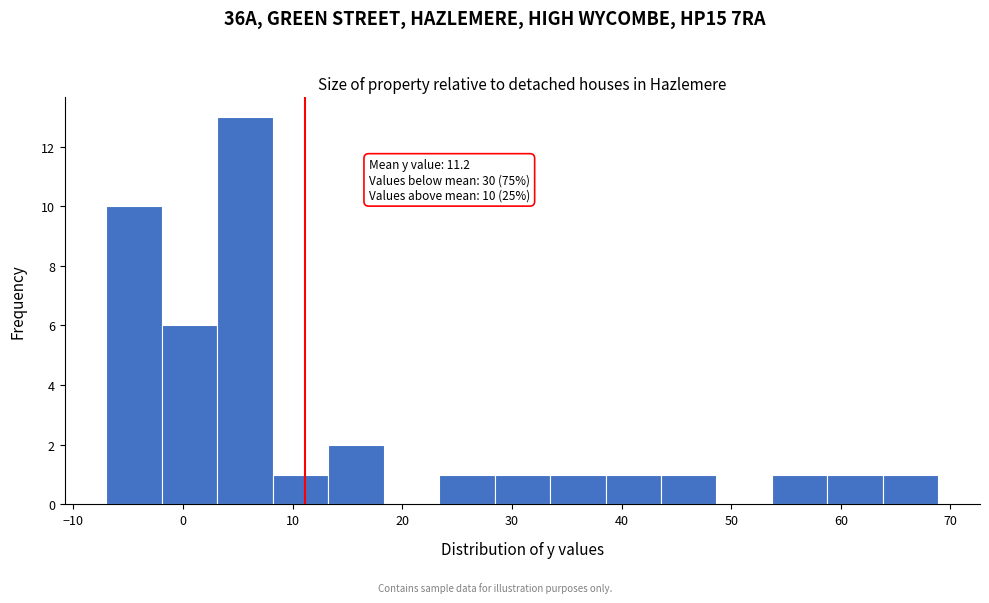

Over which range of the x-axis is the bar tallest?

3 to 8